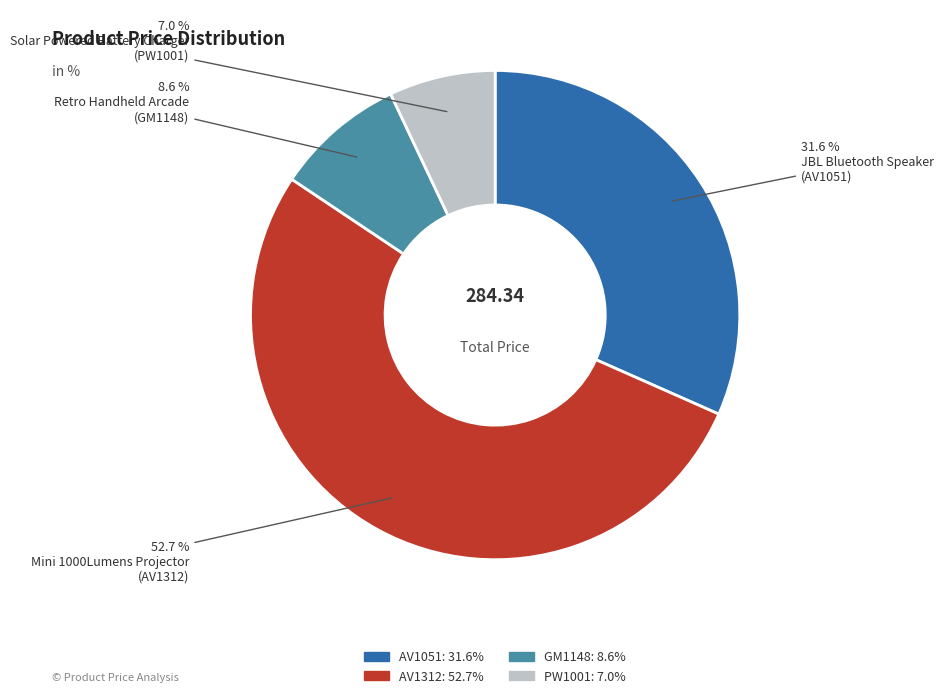

Rank the categories by value from lowest to highest.

PW1001, GM1148, AV1051, AV1312